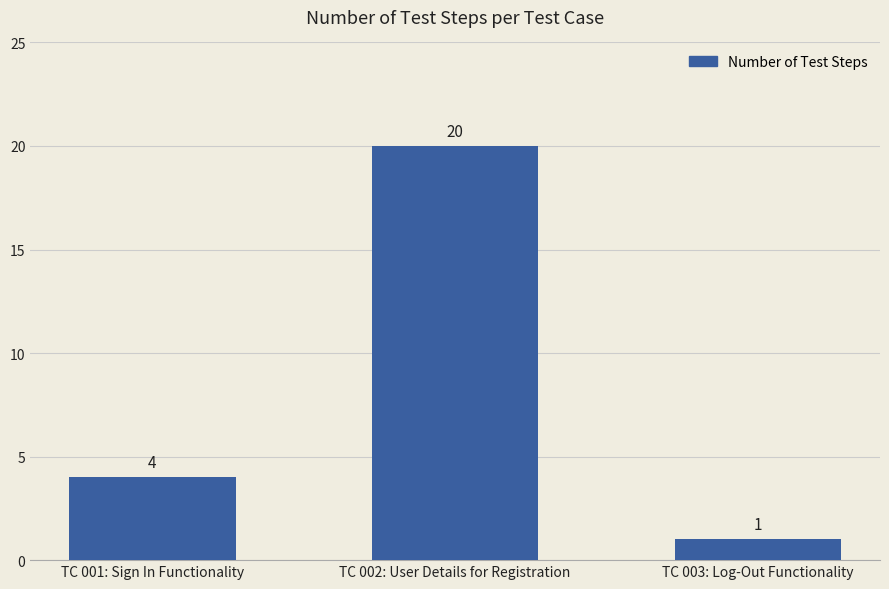

Is it true that the value at TC 001: Sign In Functionality is 4?

True